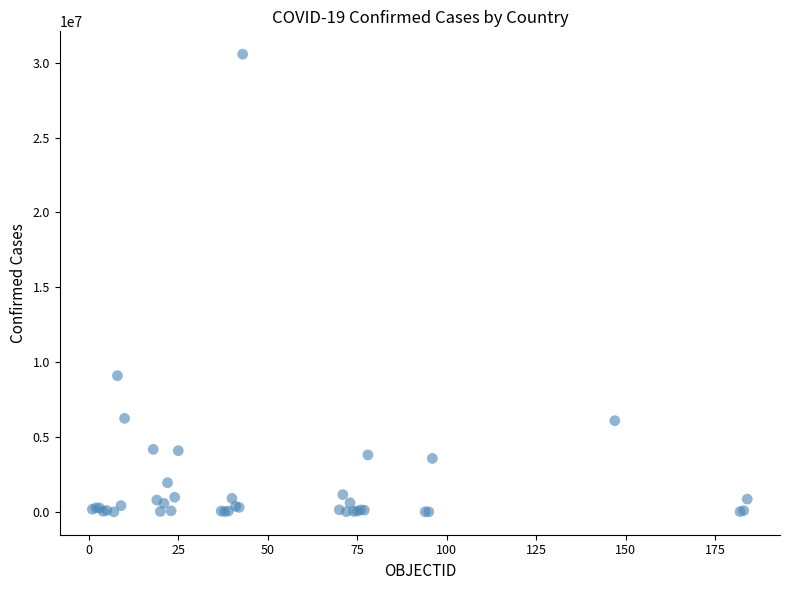

What Y value in the scatter plot is closest to 15285974?

9101319